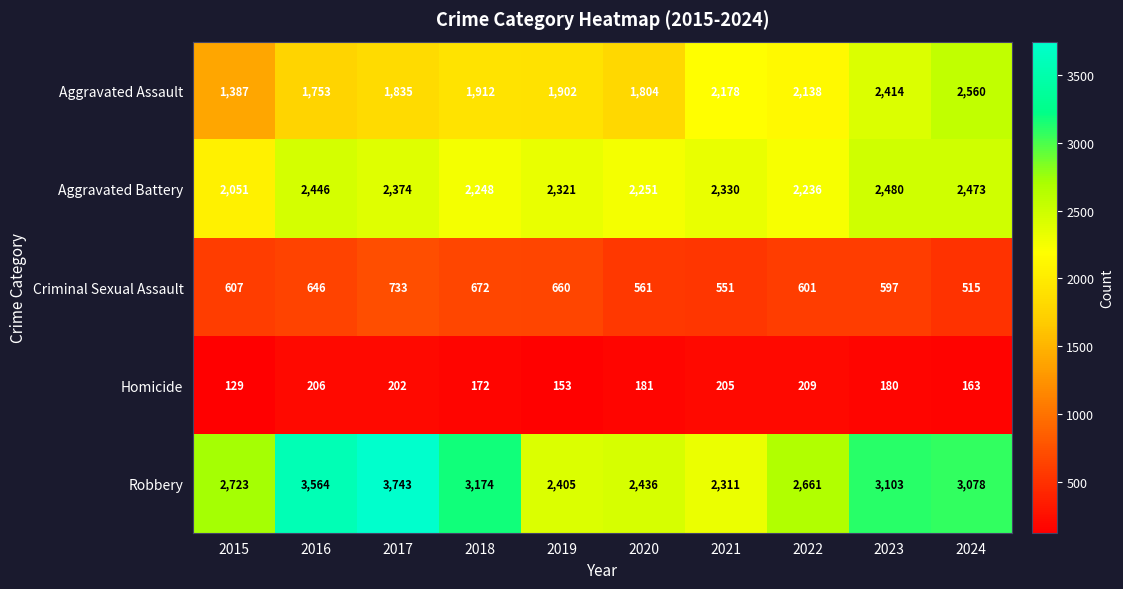

What is the difference between the Aggravated Battery values at 2024 and 2022?

237